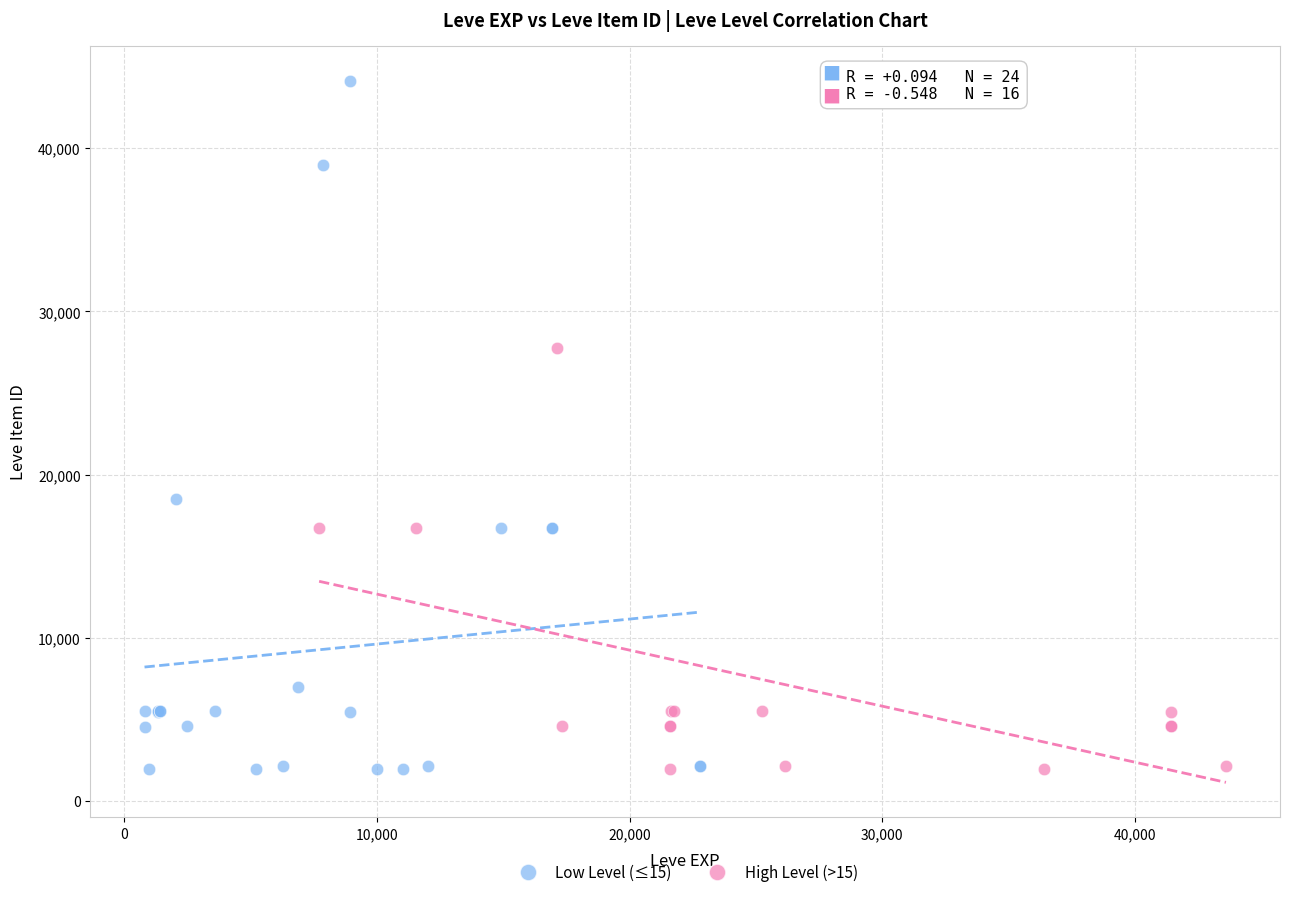

Which series has the widest spread of Y values?

Low Level (≤15)